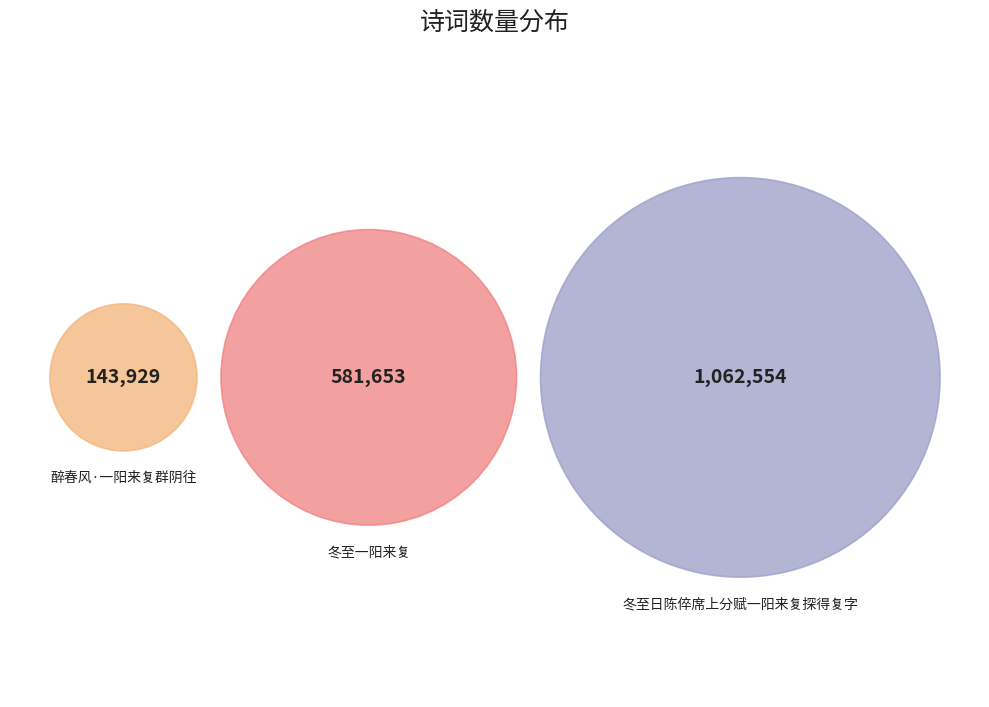

To the nearest percent, what percentage of the pie is 冬至一阳来复?

33%